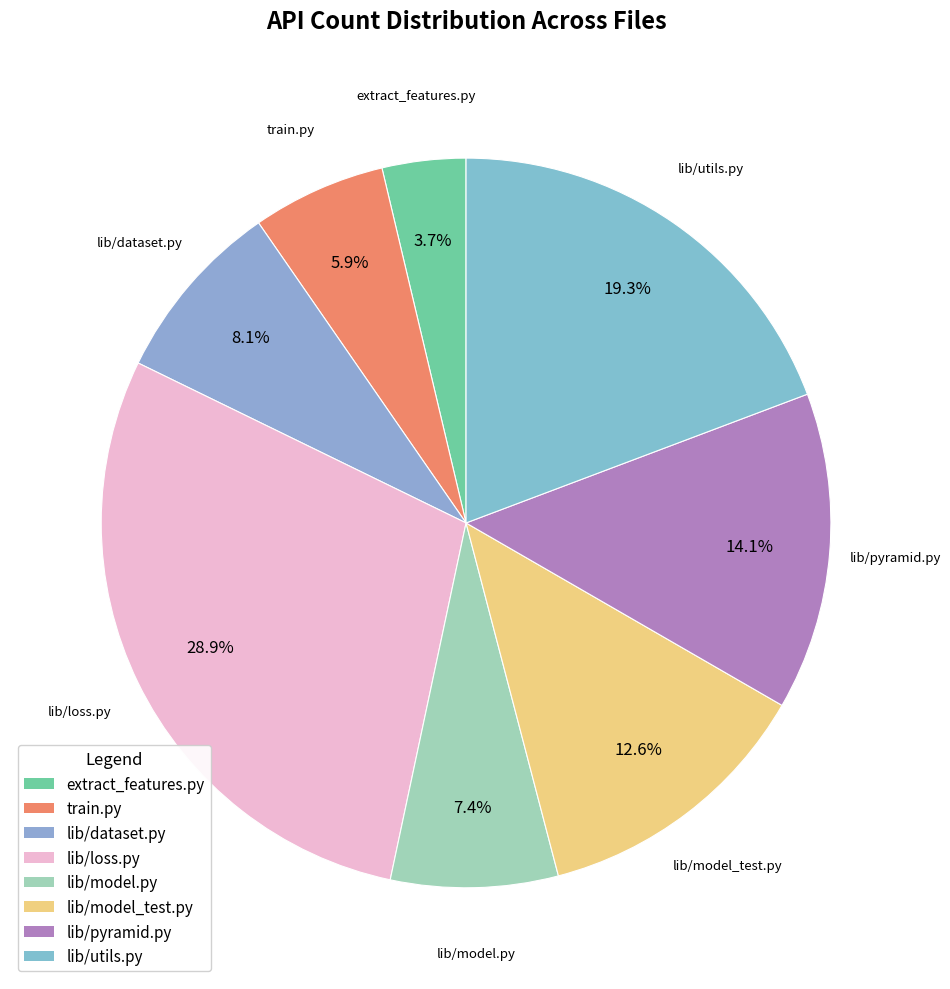

Is it true that lib/model.py is 16% of the pie?

False